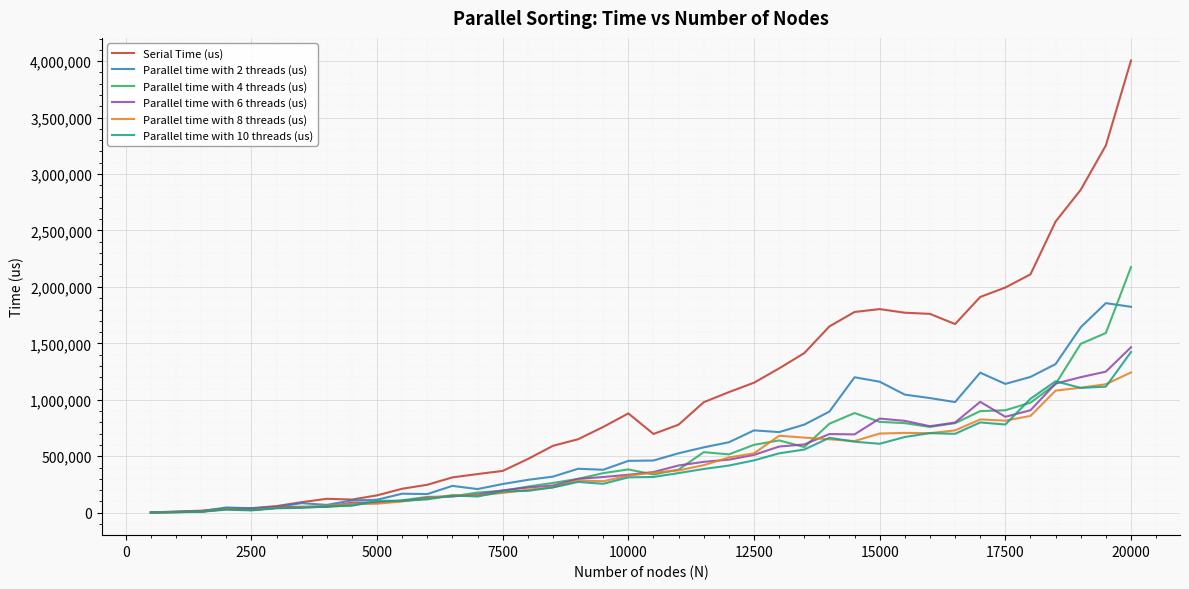

Which series has the largest total across all categories?

Serial Time (us)